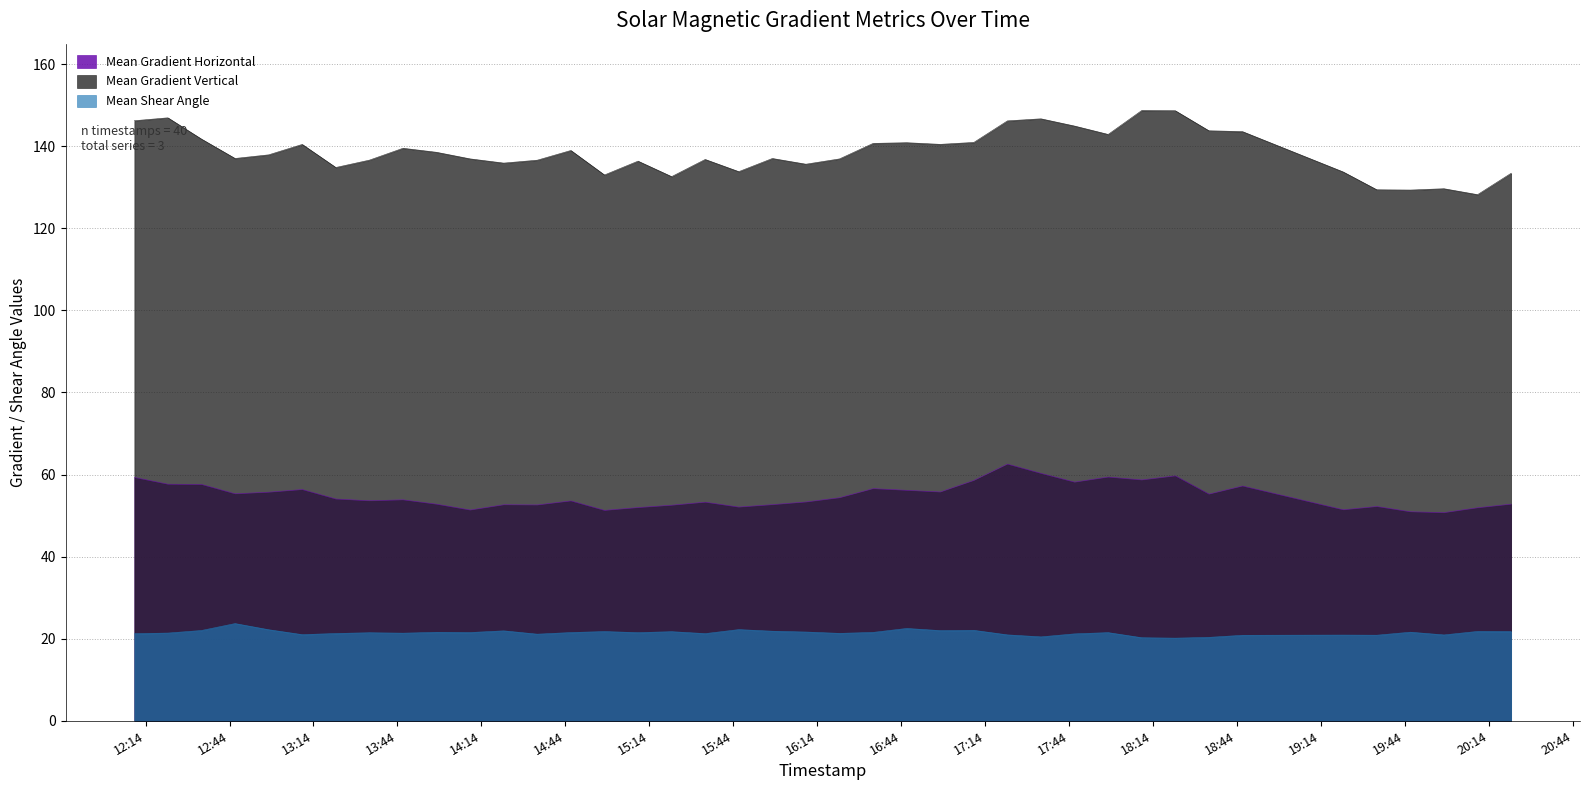

What is the difference between the maximum and minimum values in the Mean Shear Angle series?

3.6